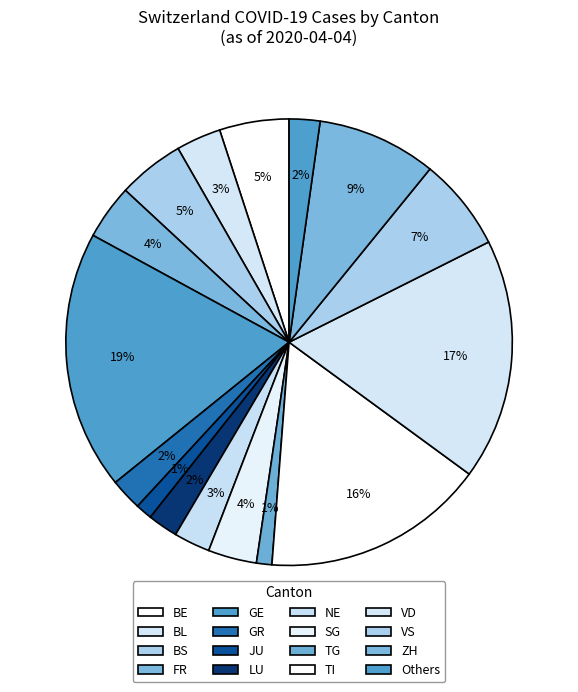

Count the number of slices in the pie.

16